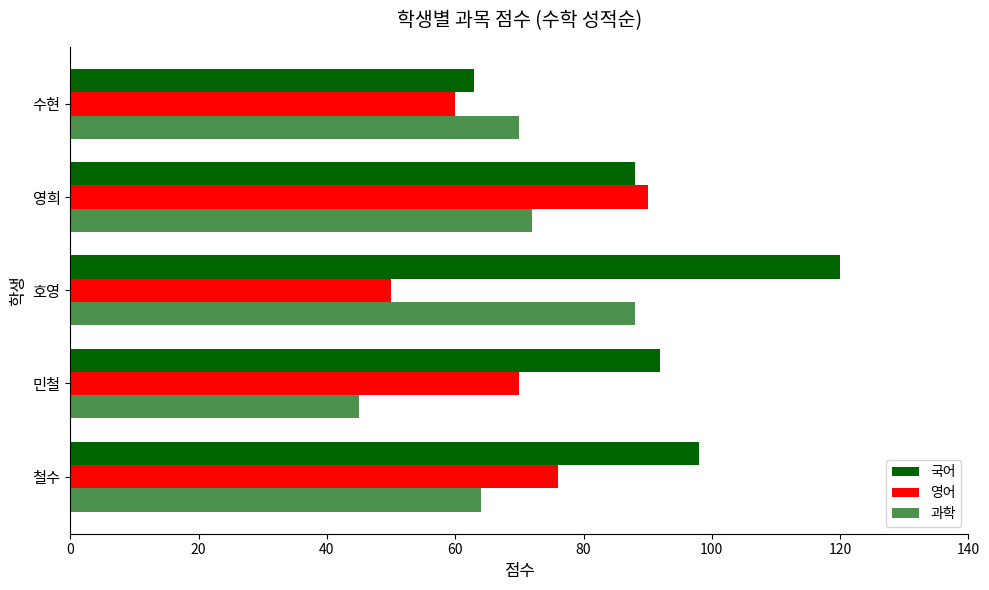

How many data points in 과학 are less than 70?

2